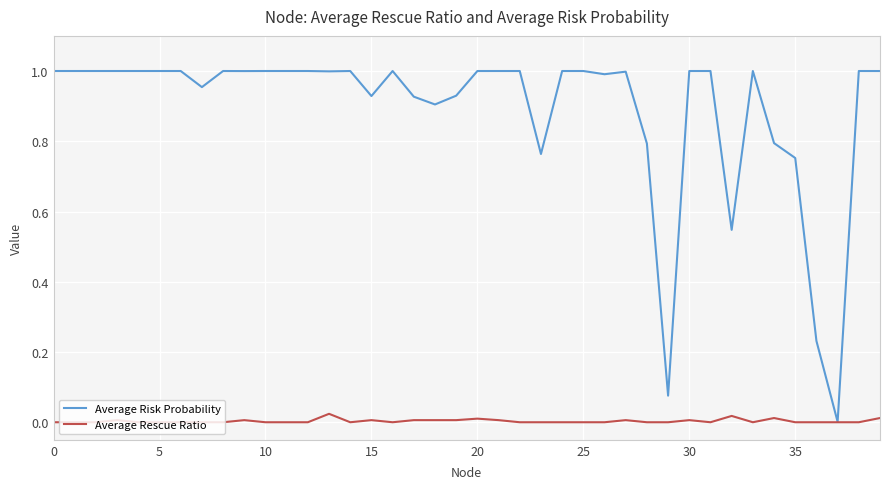

Which series has the largest total across all categories?

Average Risk Probability